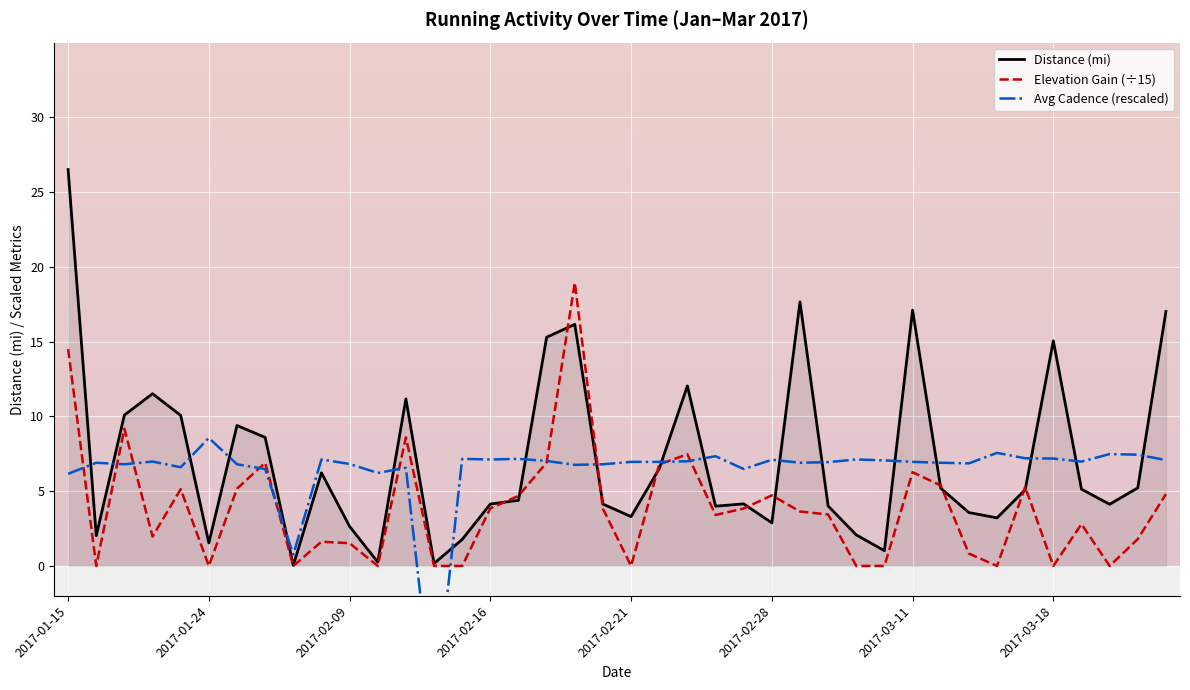

What is the difference between the Distance (mi) values at 31 and 29?

4.2